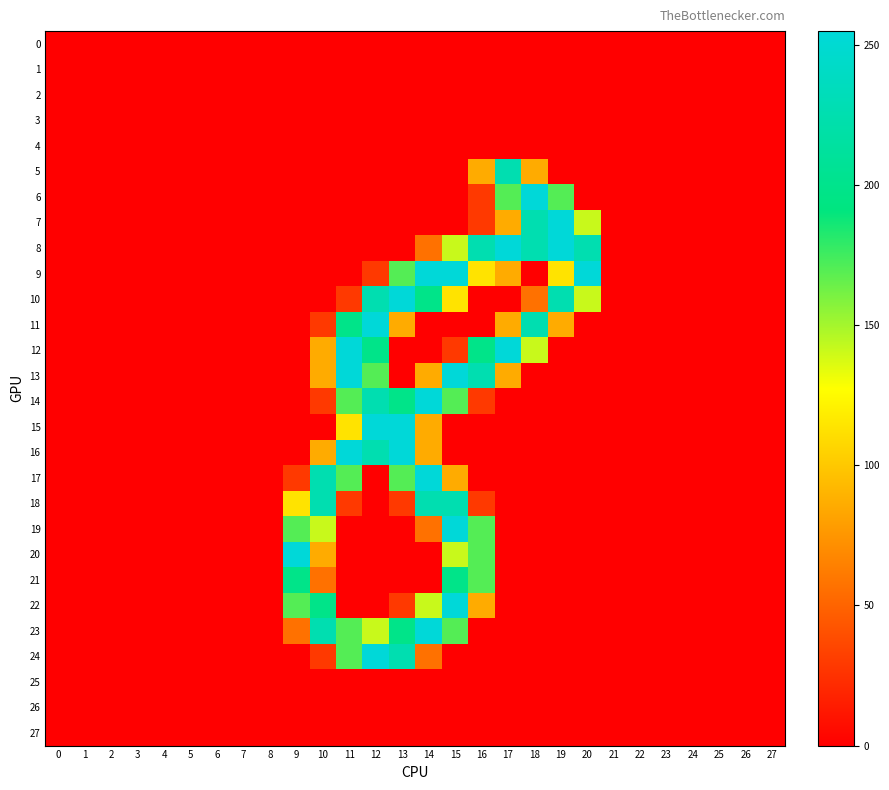

What is the maximum value shown in the chart?

255